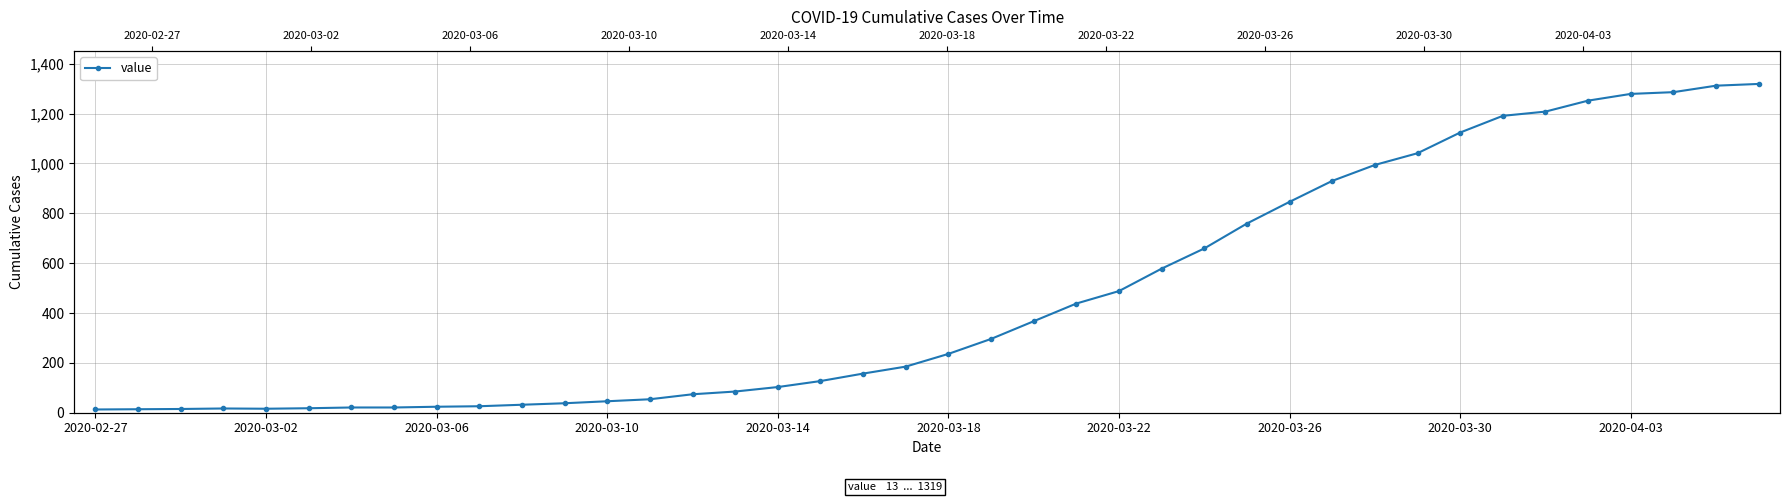

What is the sum of the values at 29 and 20?

1166